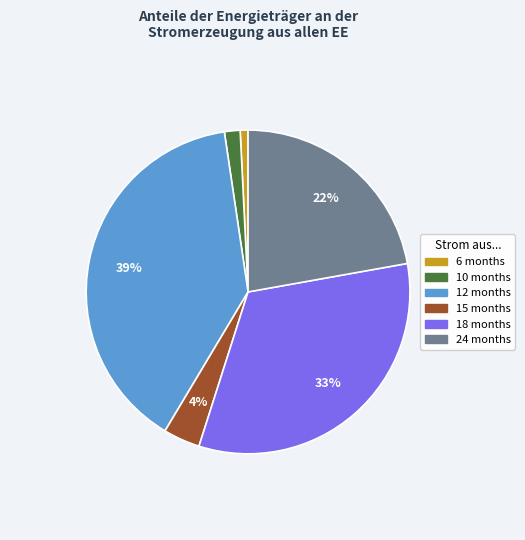

Is there any slice that represents more than half of the pie?

No